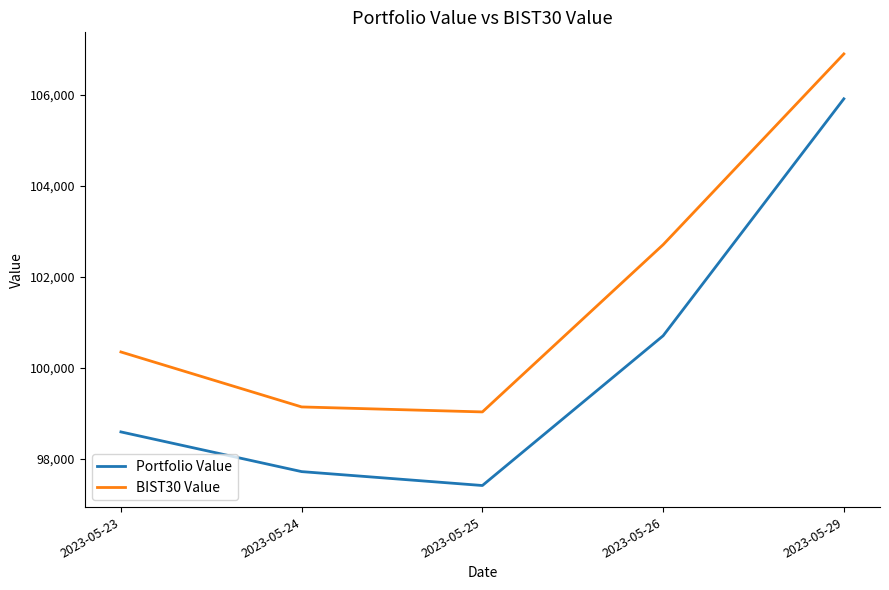

What is the average value of the Portfolio Value series?

100064.7